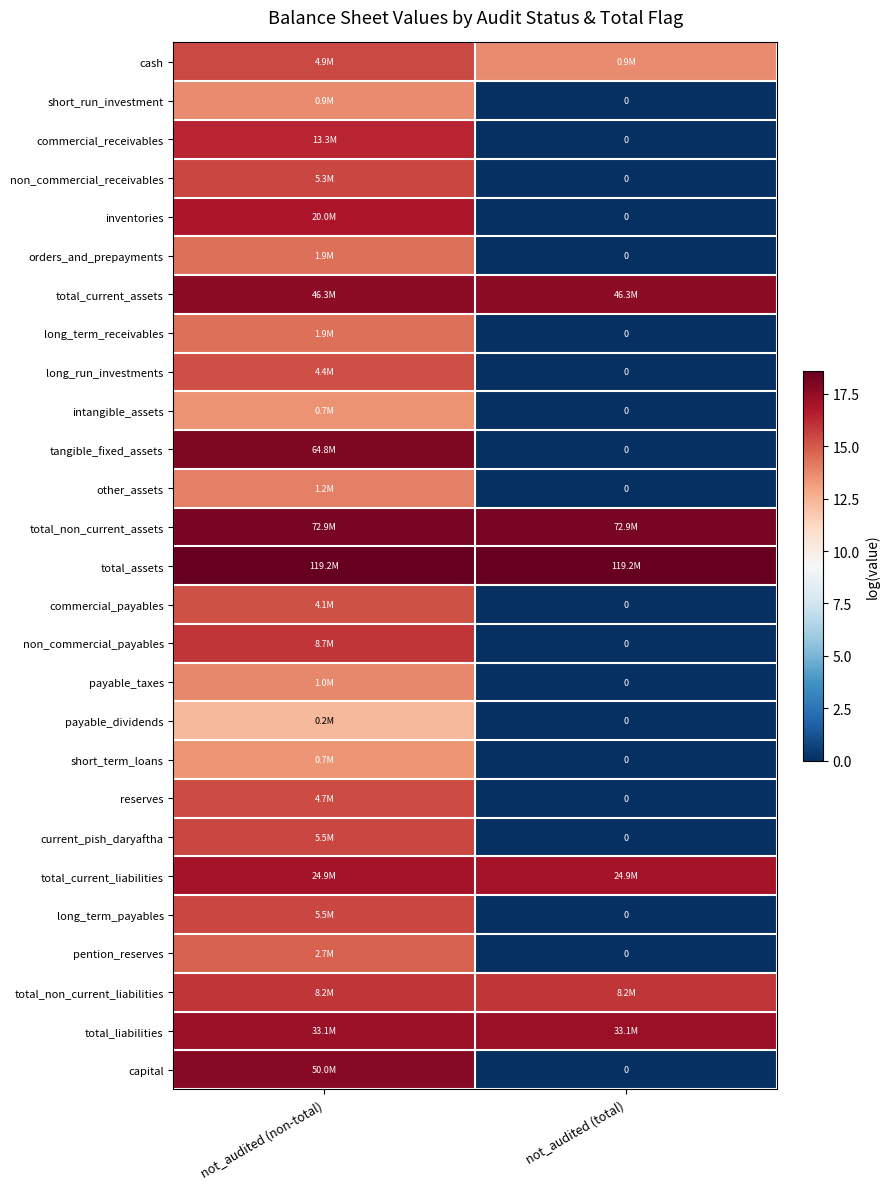

List the labels in order of other_assets value, smallest first.

not_audited (total), not_audited (non-total)